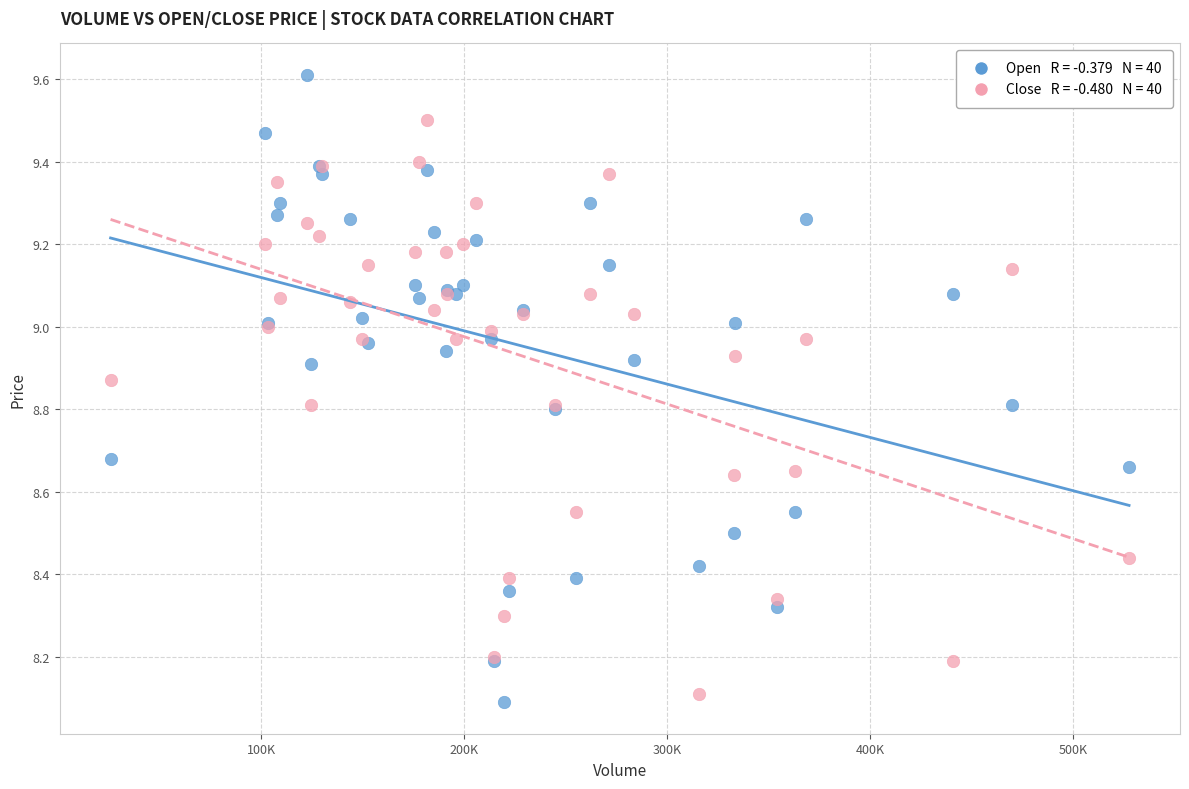

Across all series, what Y value is closest to 8?

8.1